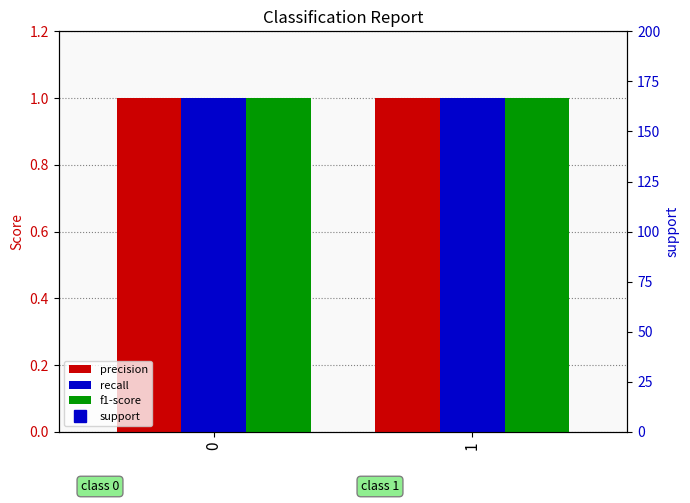

What is the sum of the recall values at 1 and 0?

2